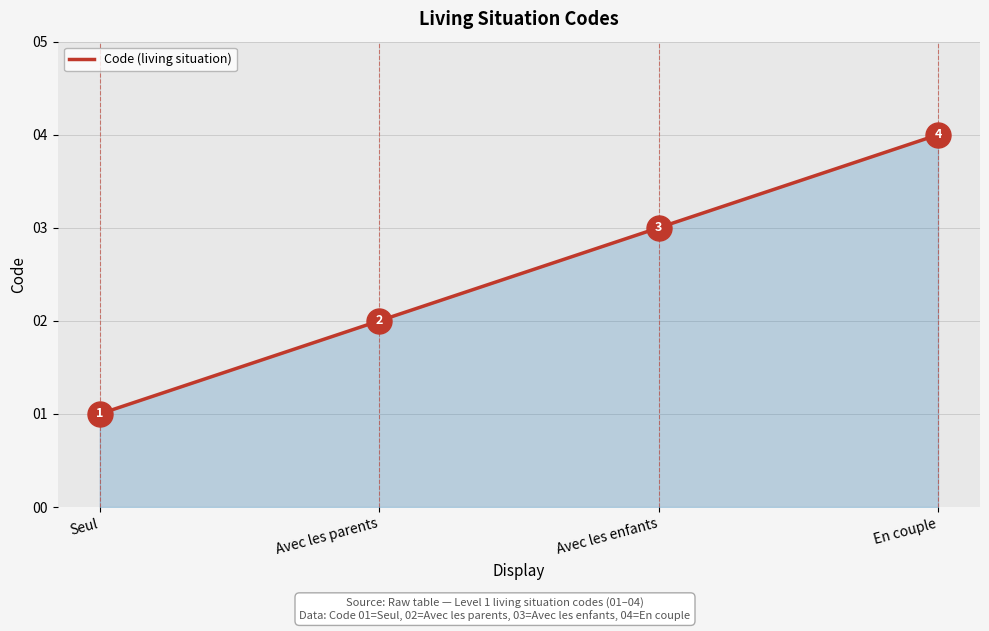

At which category does the chart reach its minimum across all series?

Seul